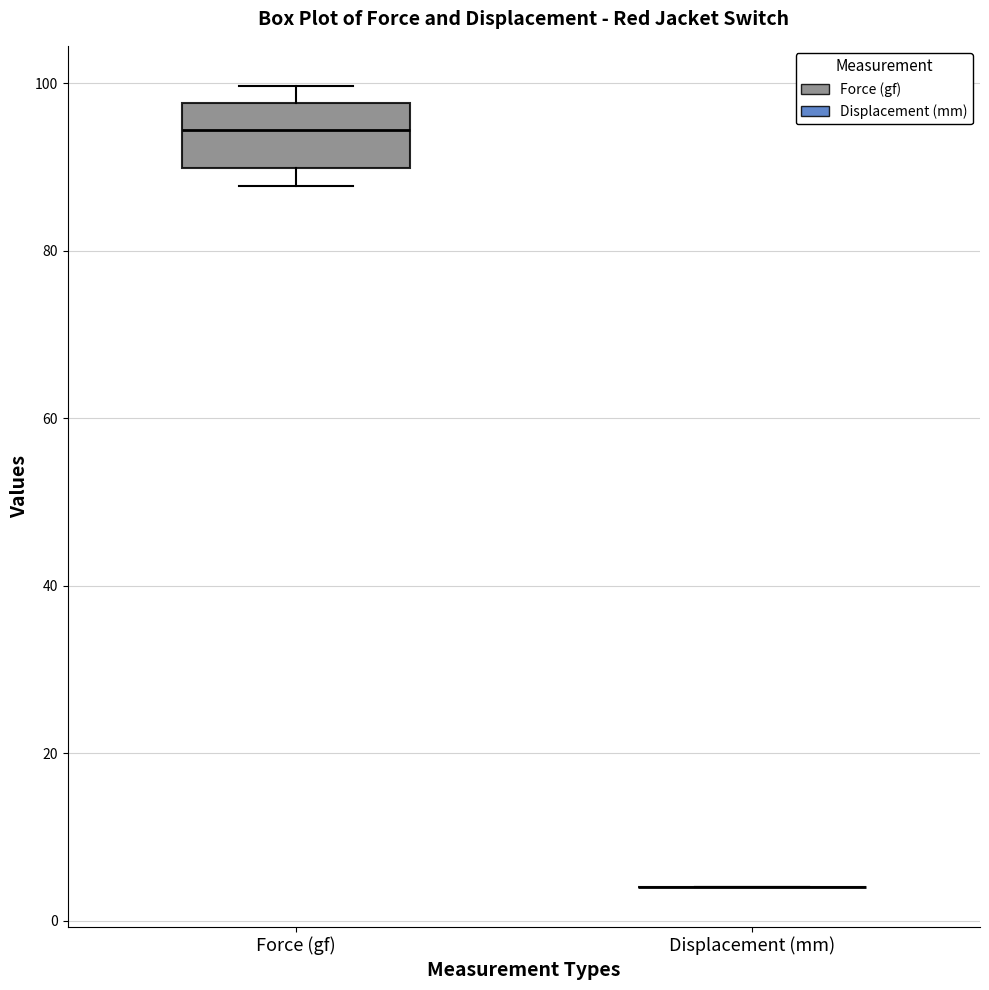

Comparing the boxes themselves (not the whiskers), which one is the tallest?

Force (gf)